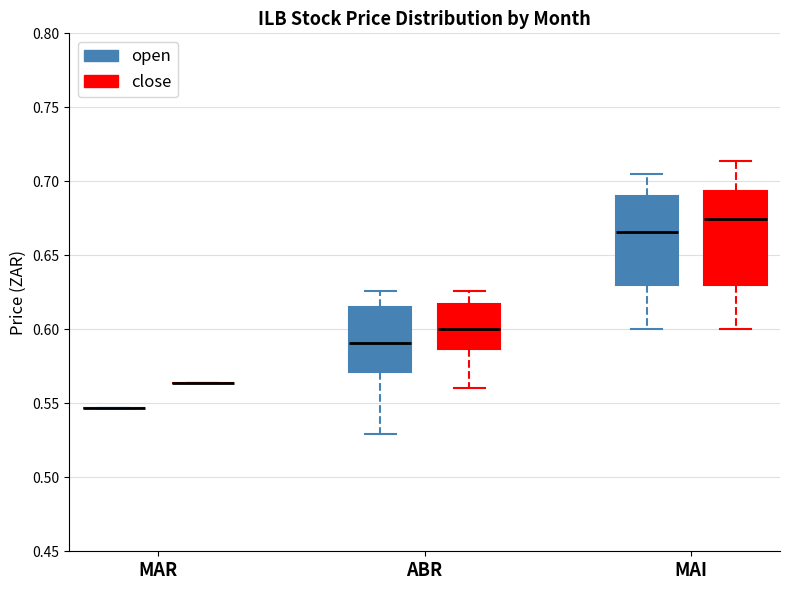

Where is the lower edge of the box for MAI (open) on the y-axis? The values are not printed on the chart, so give them approximately, as read against the axis.

0.630